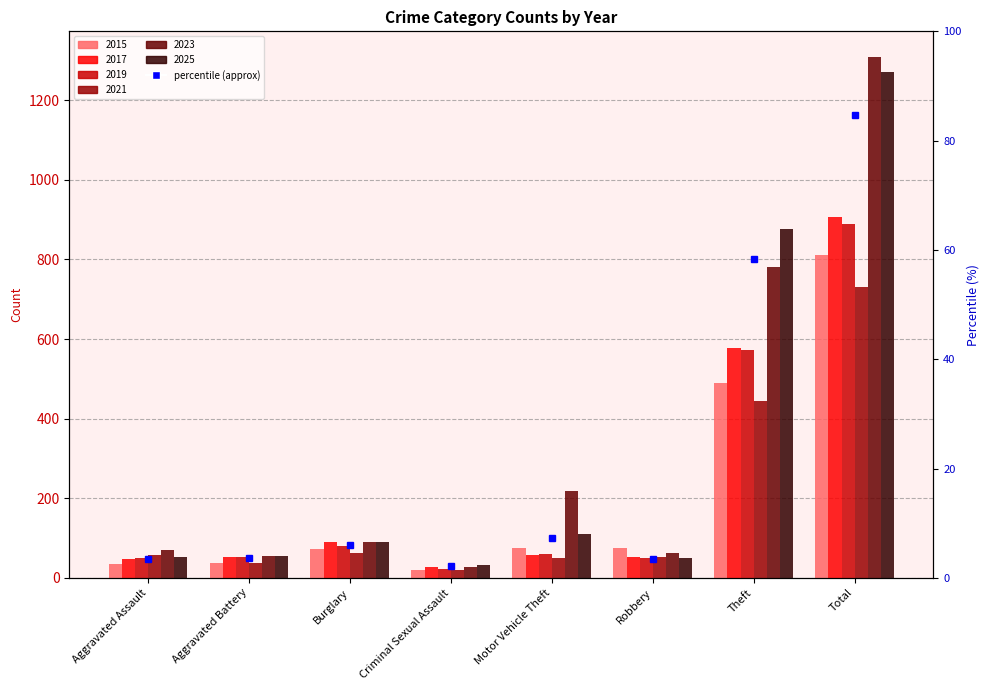

How many groups of bars are there?

8